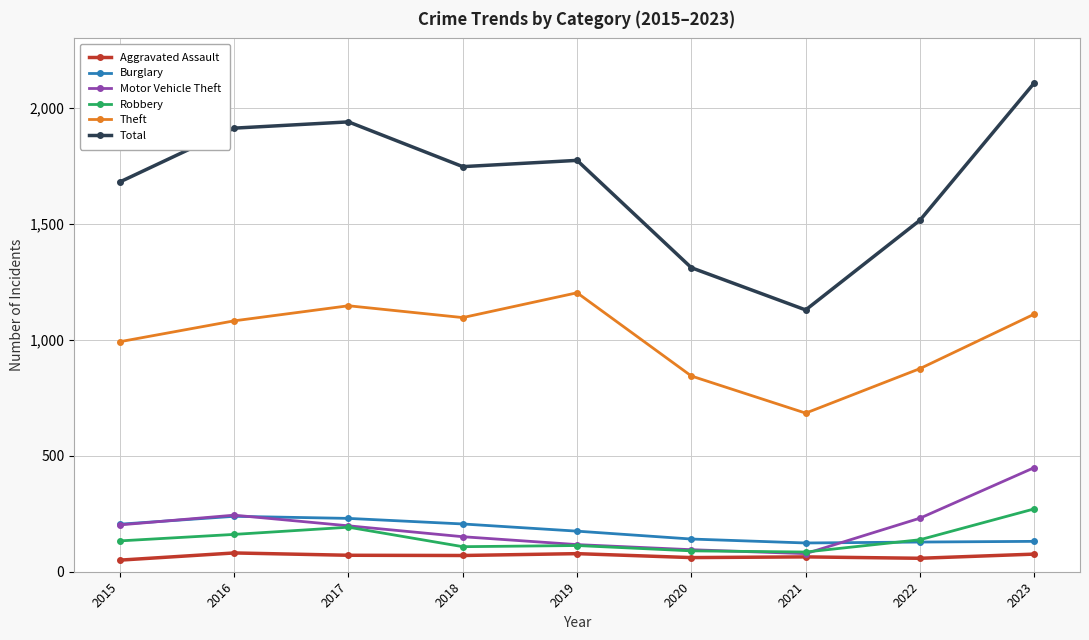

How many distinct data groups are displayed?

6